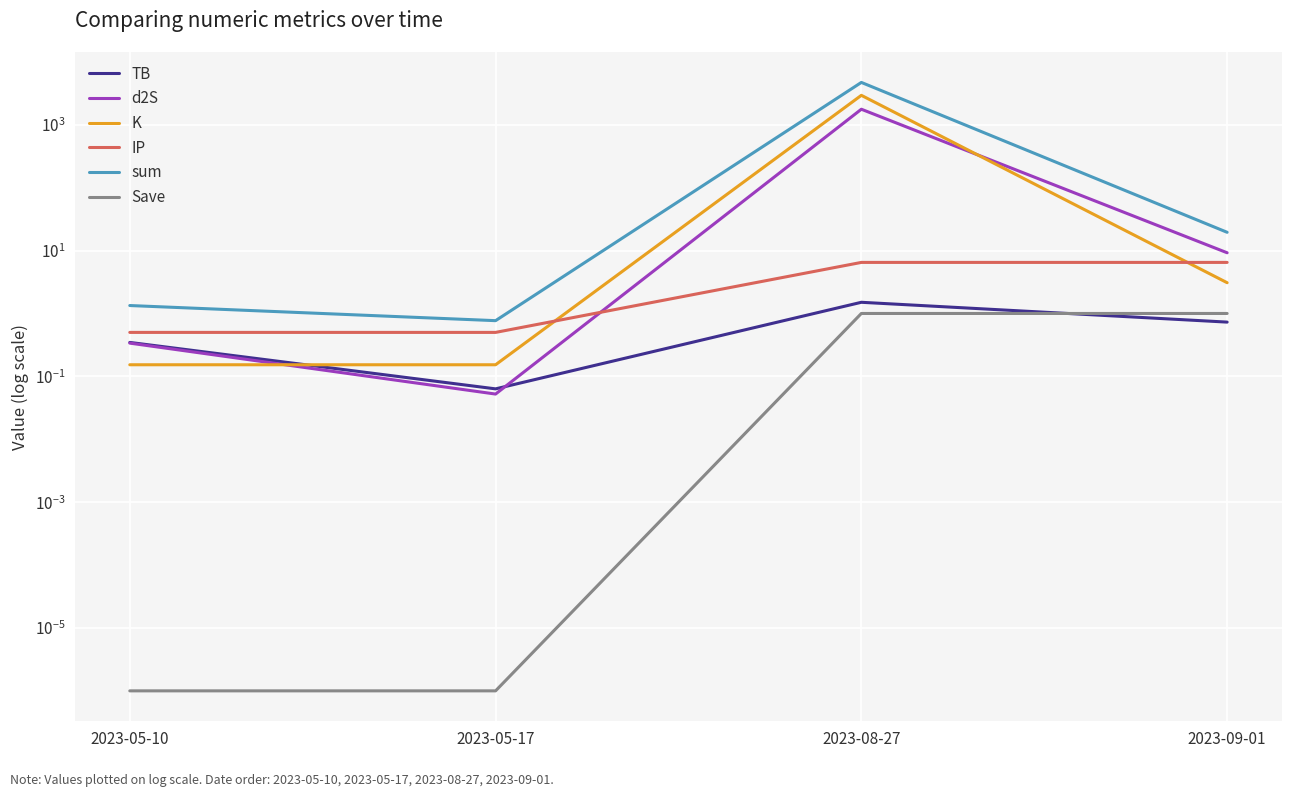

How many data points in K are less than 3?

2